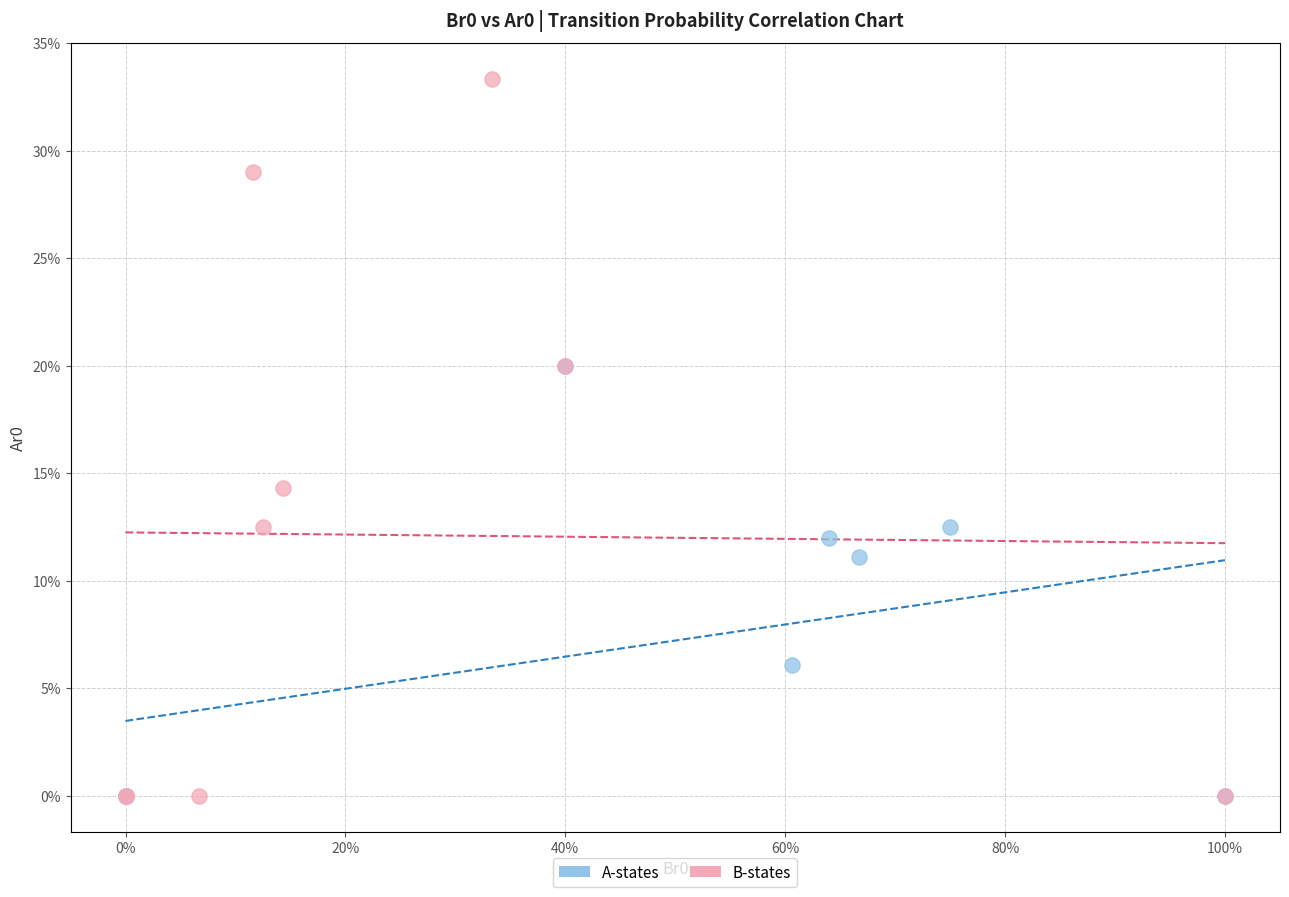

Which series reaches the maximum Y coordinate?

B-states